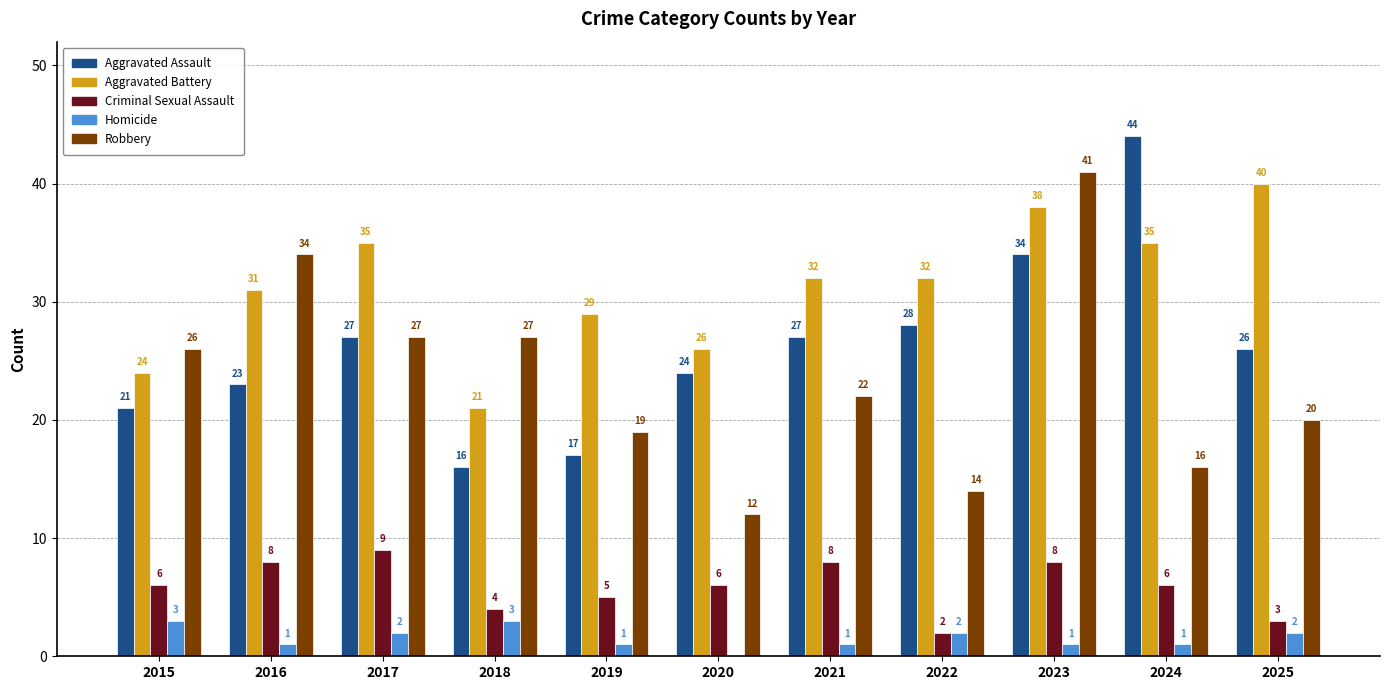

What is the sum of all Criminal Sexual Assault values?

65